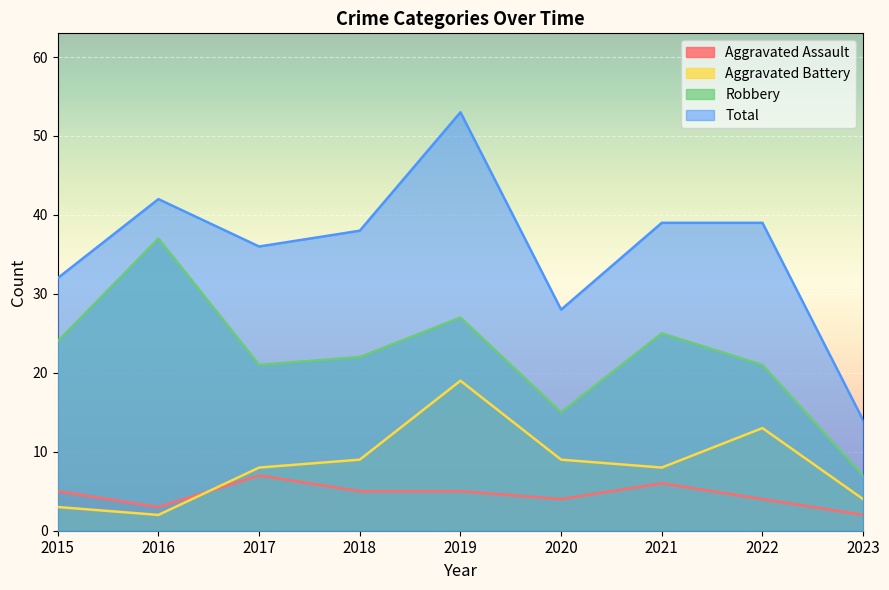

What is the average value of the Aggravated Battery series?

8